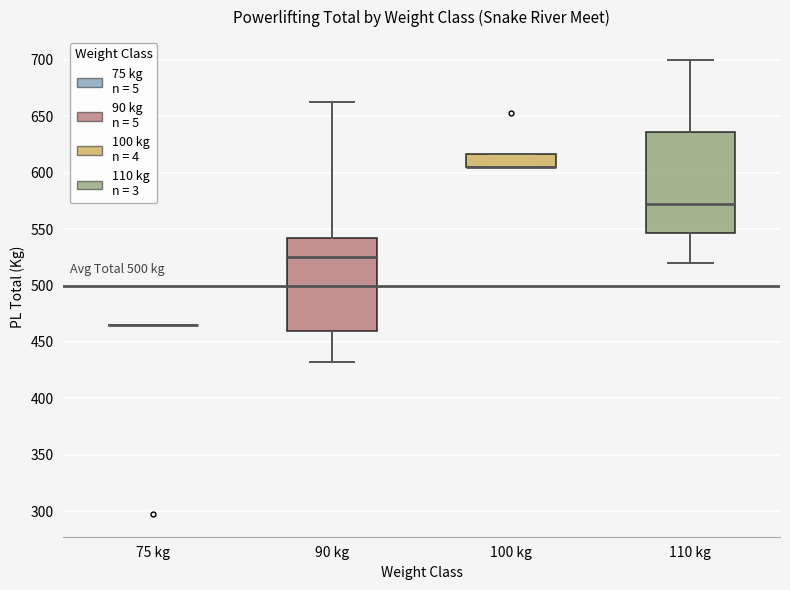

Comparing the boxes themselves (not the whiskers), which one is the tallest?

110 kg